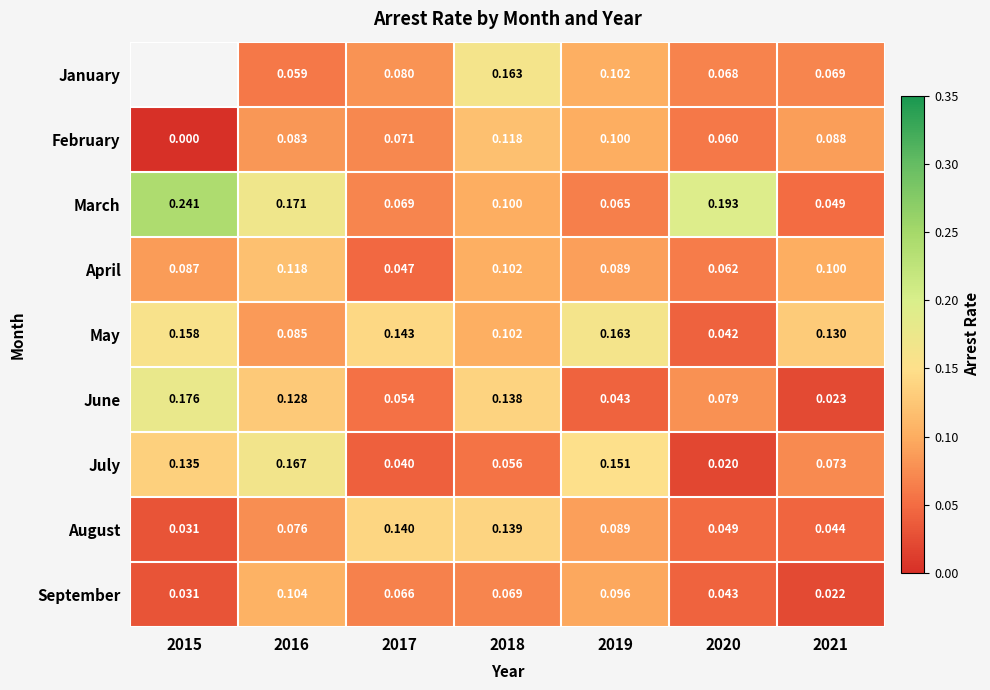

Which series changed the most between 2017 and 2018?

June